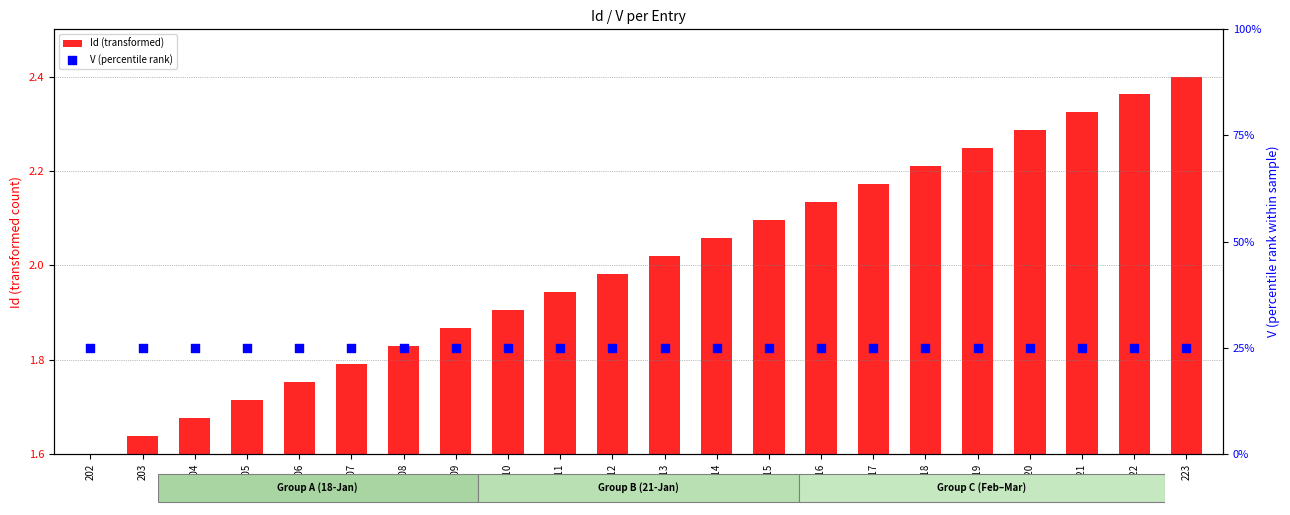

What is the total value across all series at 207?

25.2